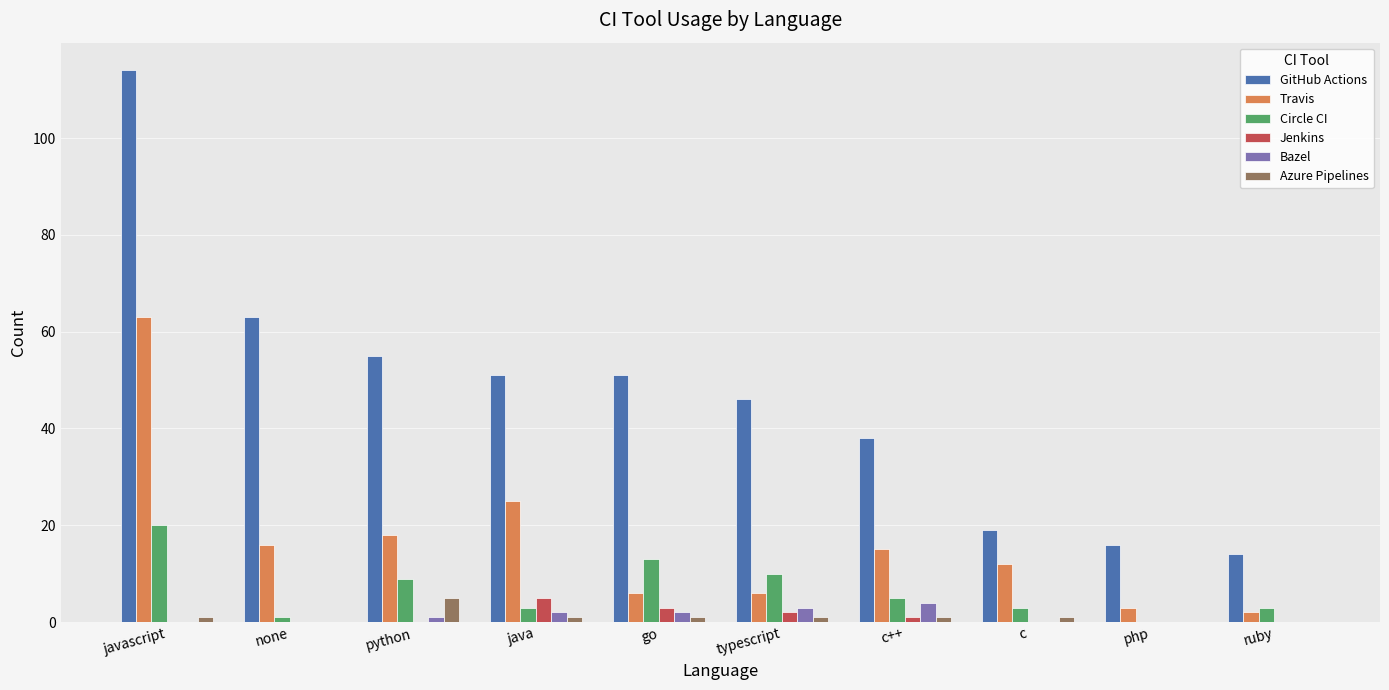

What value does the Azure Pipelines series have at python?

5